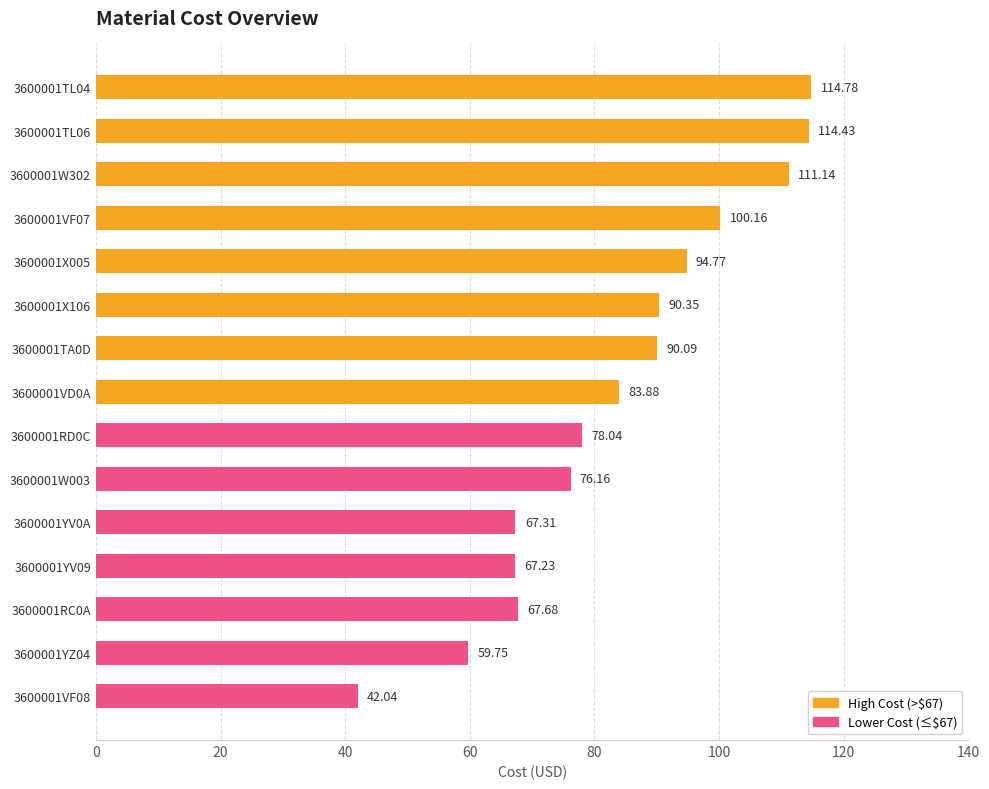

List the labels in order of value, largest first.

3600001TL04, 3600001TL06, 3600001W302, 3600001VF07, 3600001X005, 3600001X106, 3600001TA0D, 3600001VD0A, 3600001RD0C, 3600001W003, 3600001RC0A, 3600001YV0A, 3600001YV09, 3600001YZ04, 3600001VF08